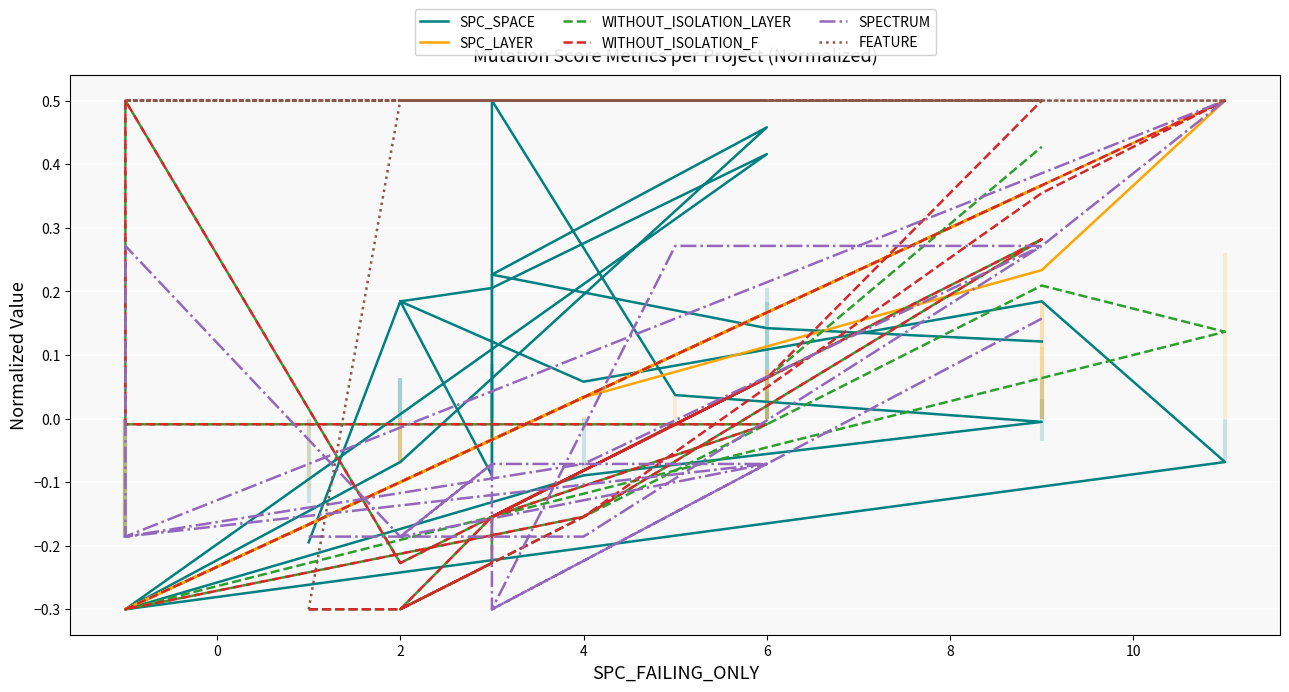

At how many categories does at least one series exceed 0?

20